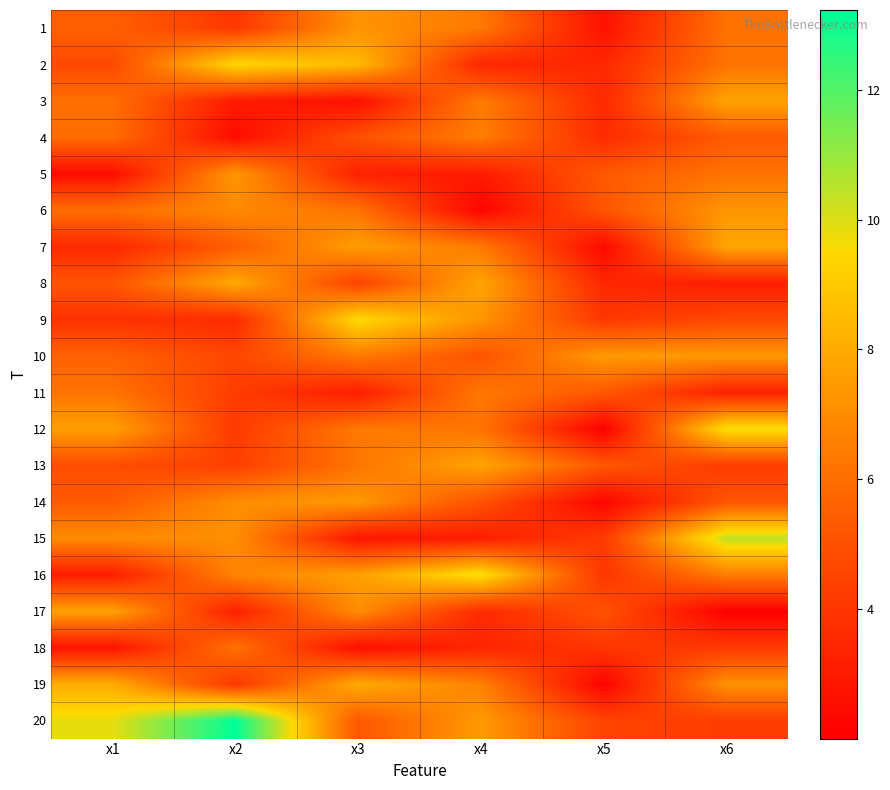

What is the minimum value shown in the chart?

2.0